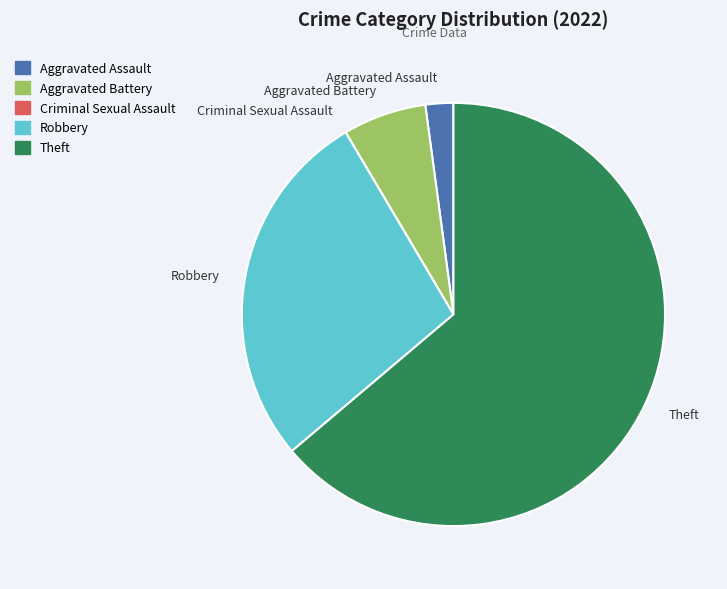

Which slice is the largest?

Theft